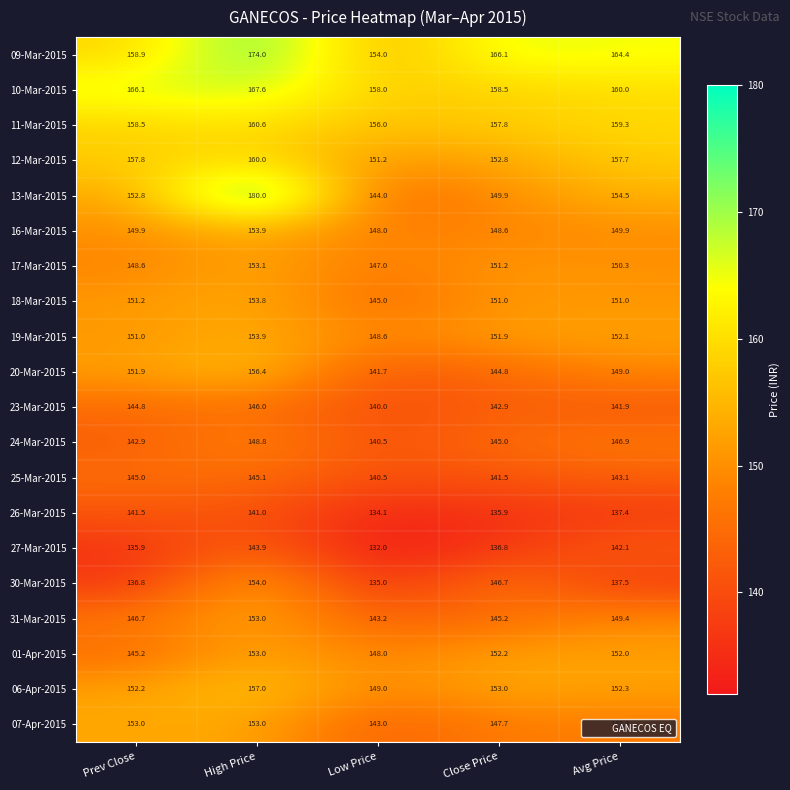

Which category has the highest value in the 13-Mar-2015 series?

High Price